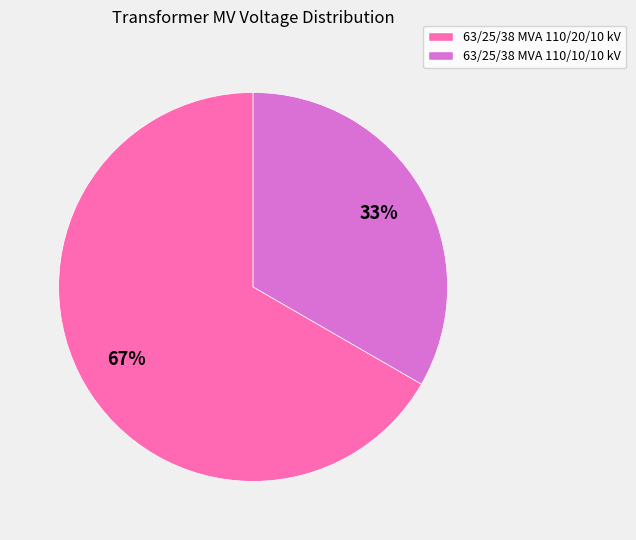

To the nearest percent, what portion does 63/25/38 MVA 110/20/10 kV represent?

67%